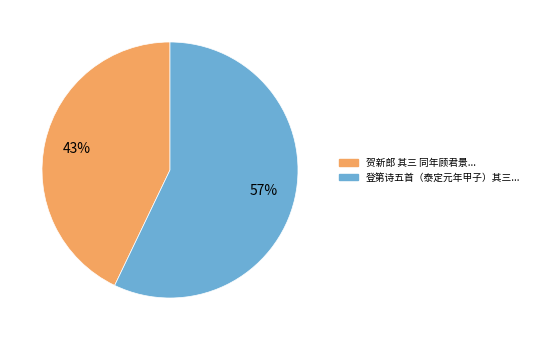

Is there a majority slice in this chart?

Yes